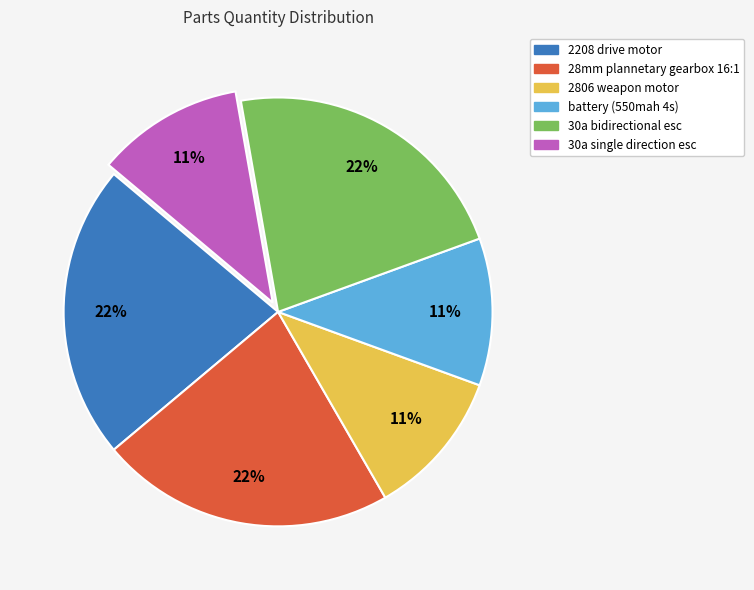

To the nearest percent, what is the average slice percentage?

17%